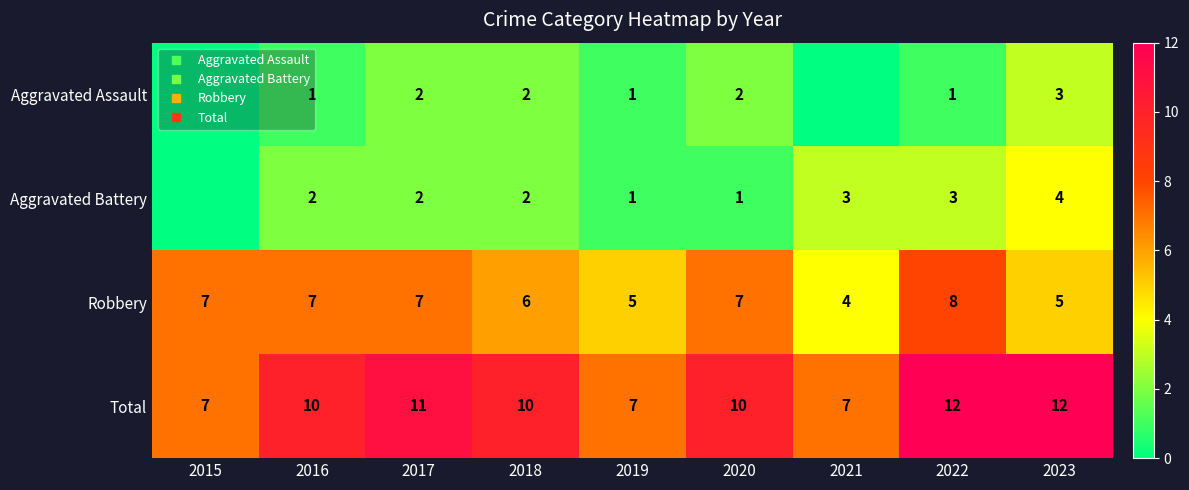

What is the total value across all series at 2017?

22